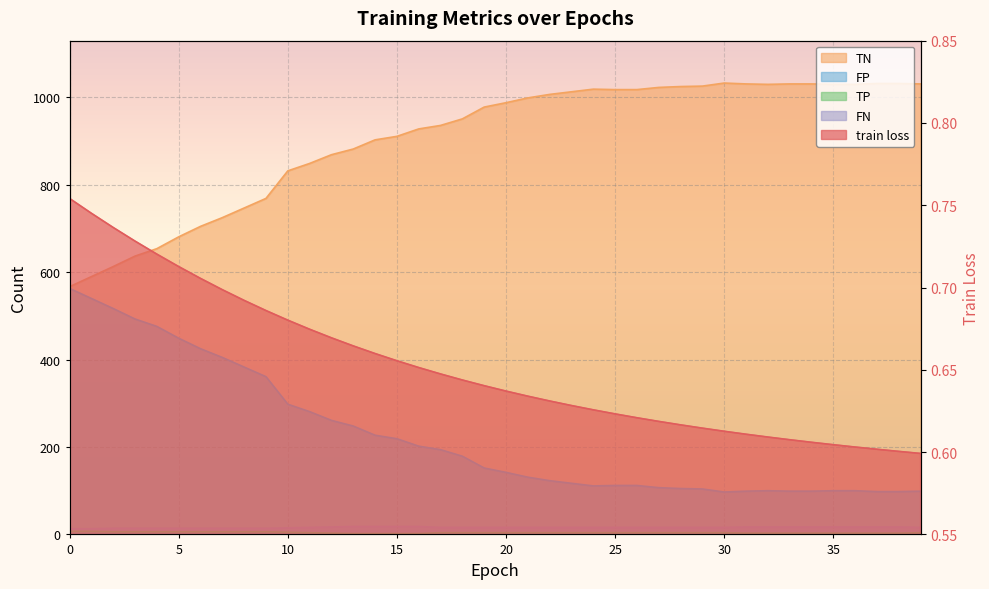

The TN series shows 849.0 at 11. True or false?

True